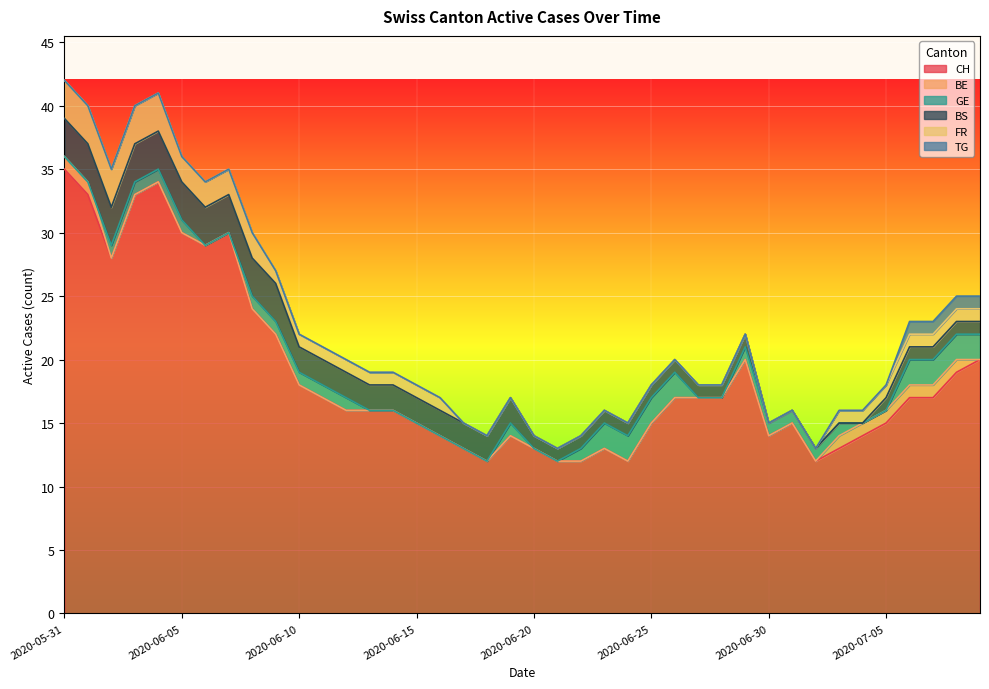

What is the approximate value of GE at 2020-07-07?

2